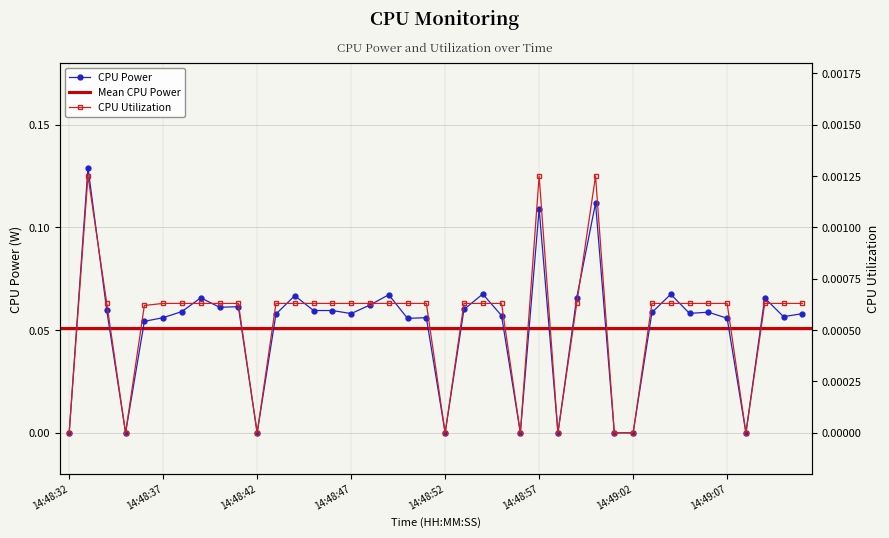

In CPU Power, how many points are higher than both neighbors (excluding endpoints)?

12